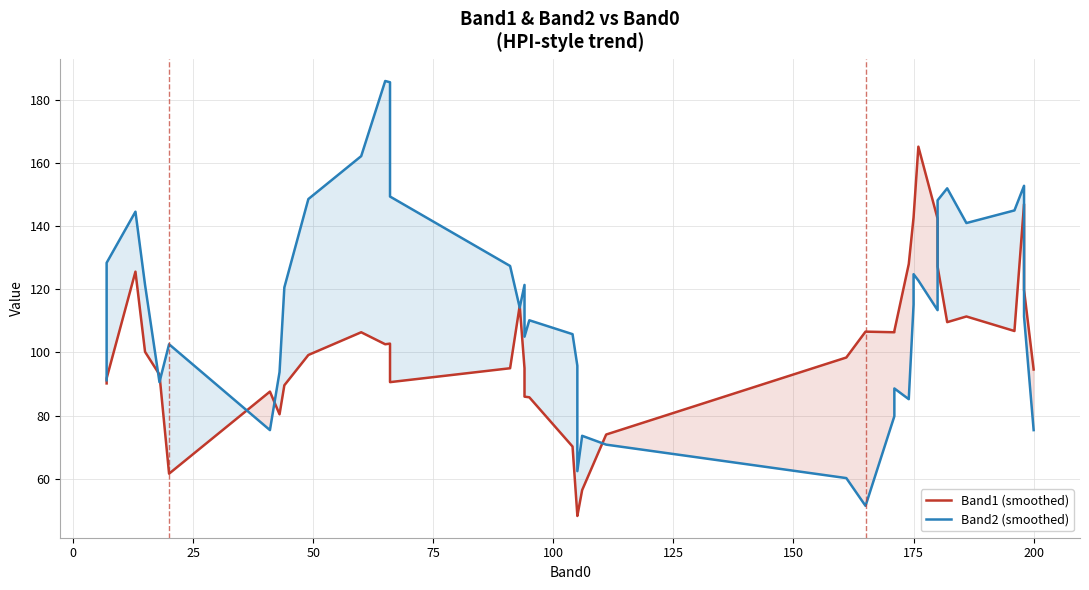

What is the maximum value shown in the chart?

186.0